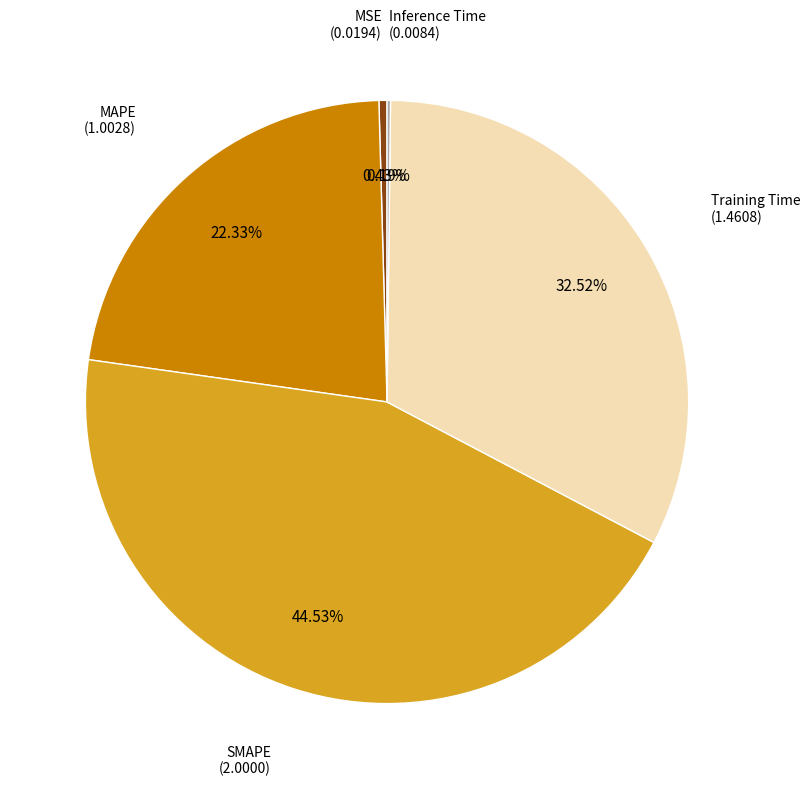

Does any single category account for the majority?

No